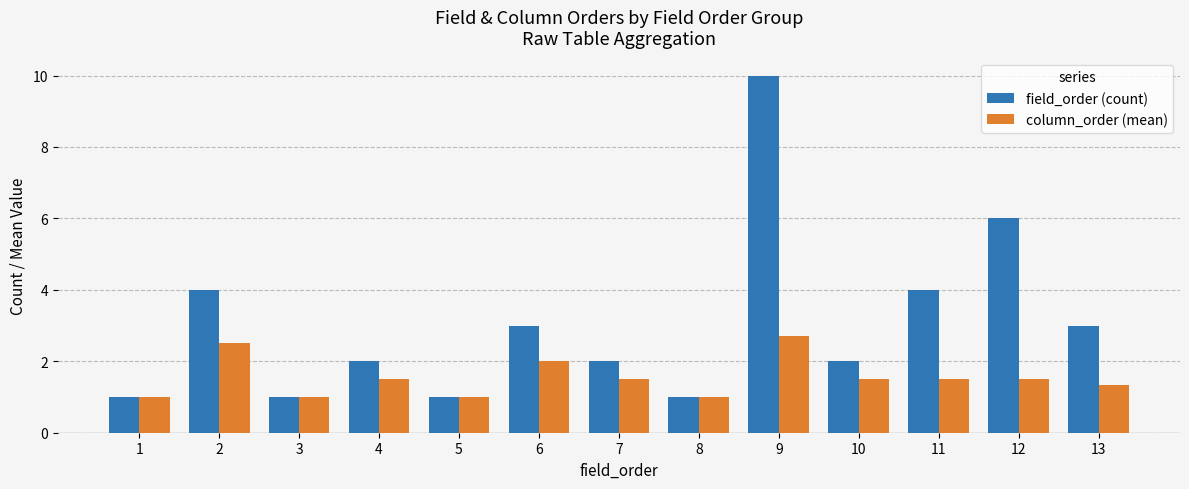

The field_order (count) series shows 4.0 at 11. True or false?

True